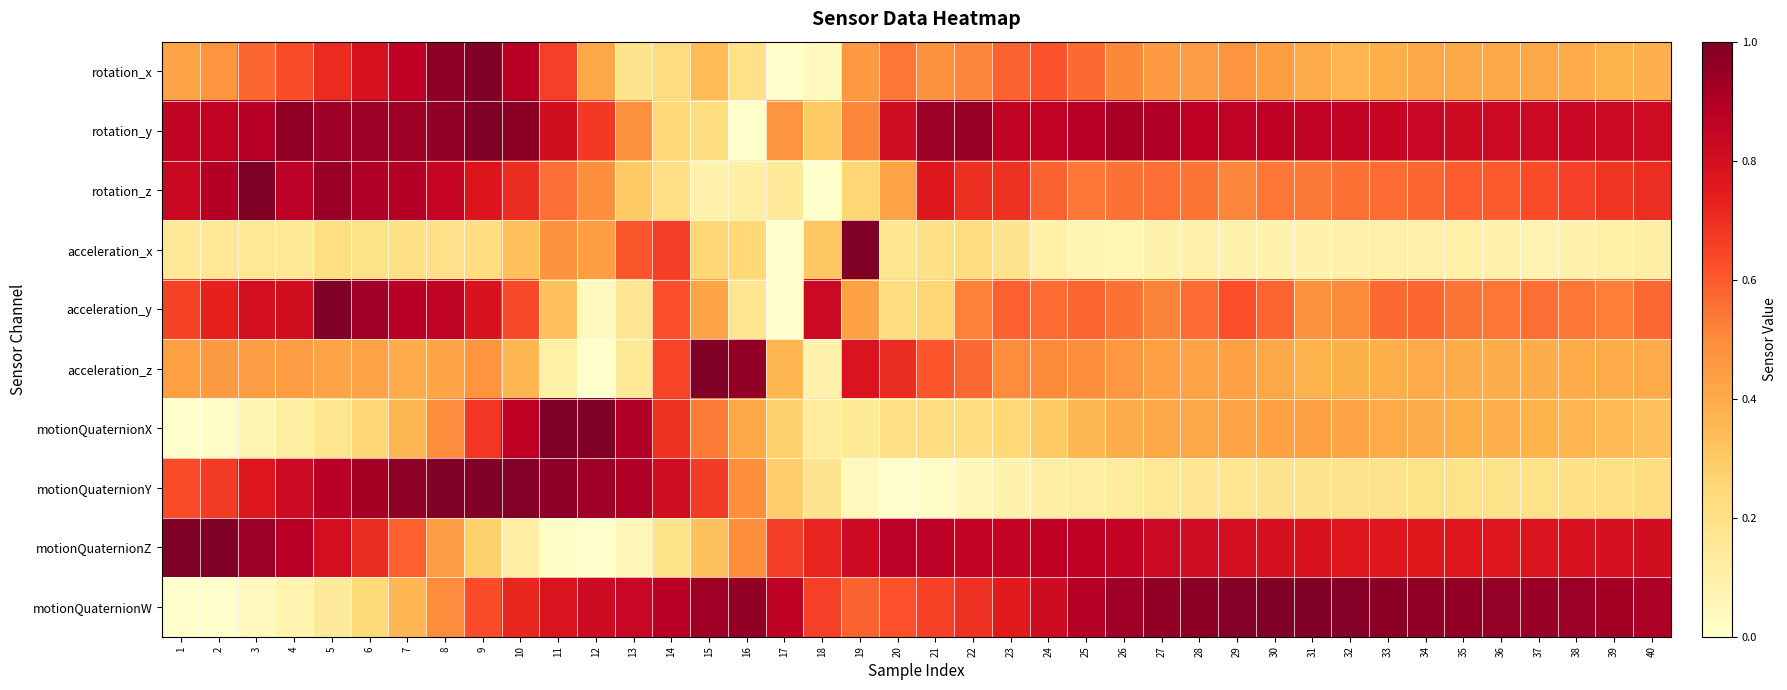

At how many categories does at least one series exceed 0?

40